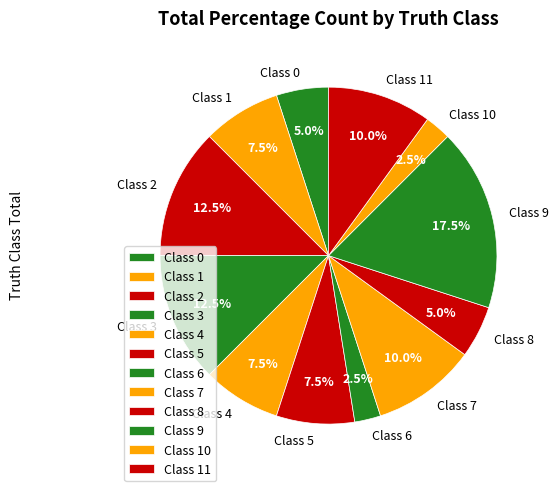

Does any single category account for the majority?

No